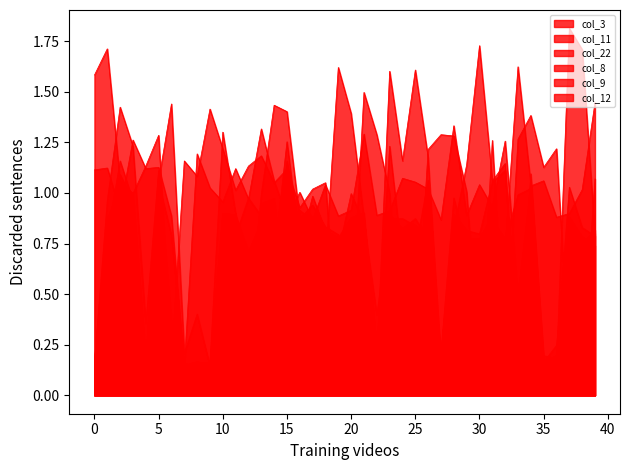

Which has a higher value, 25 or 29?

25